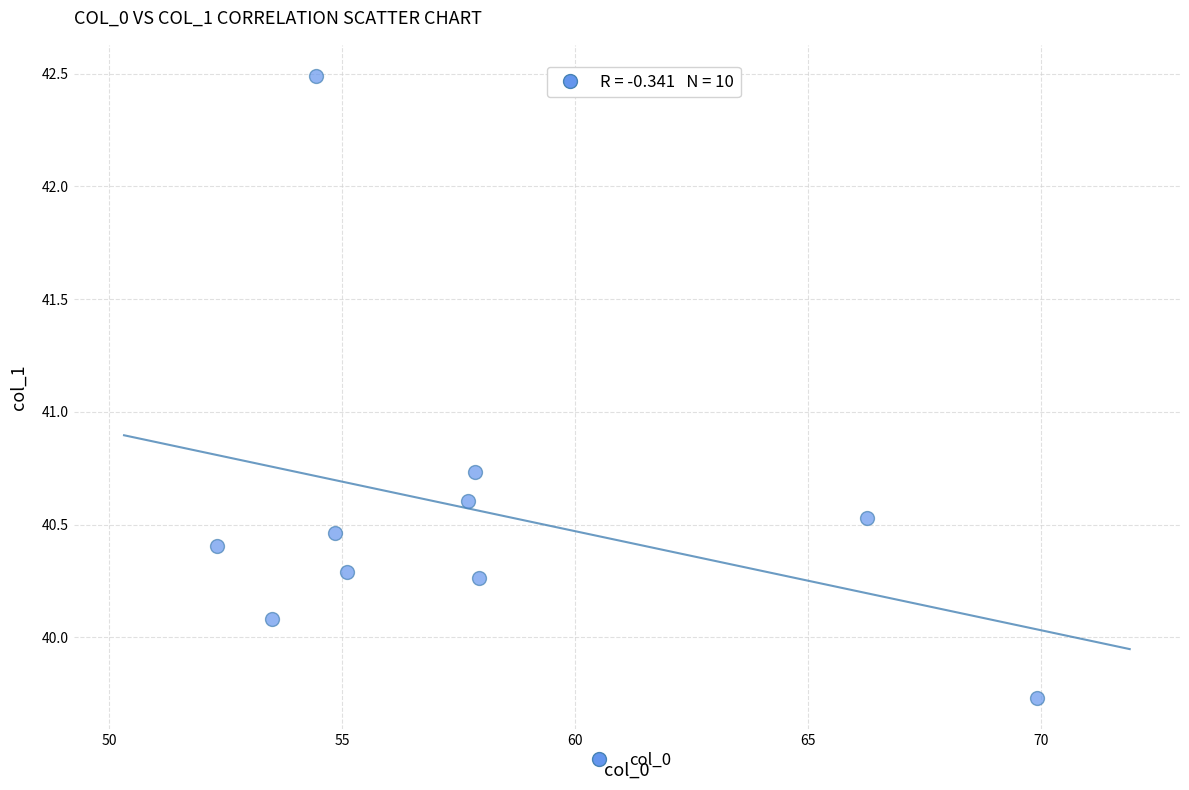

What is the range of Y values (max minus min)?

2.8